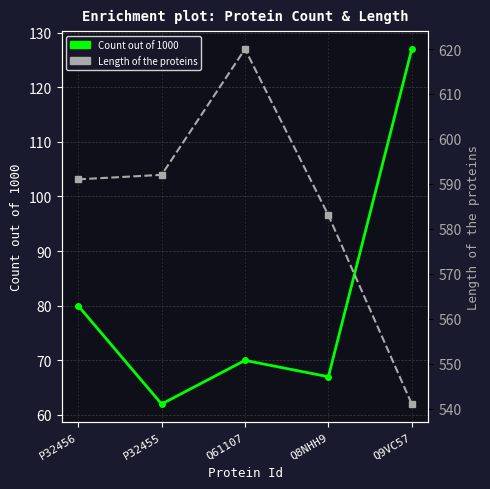

Read the Length of the proteins value at Q61107, to the nearest 10.

620